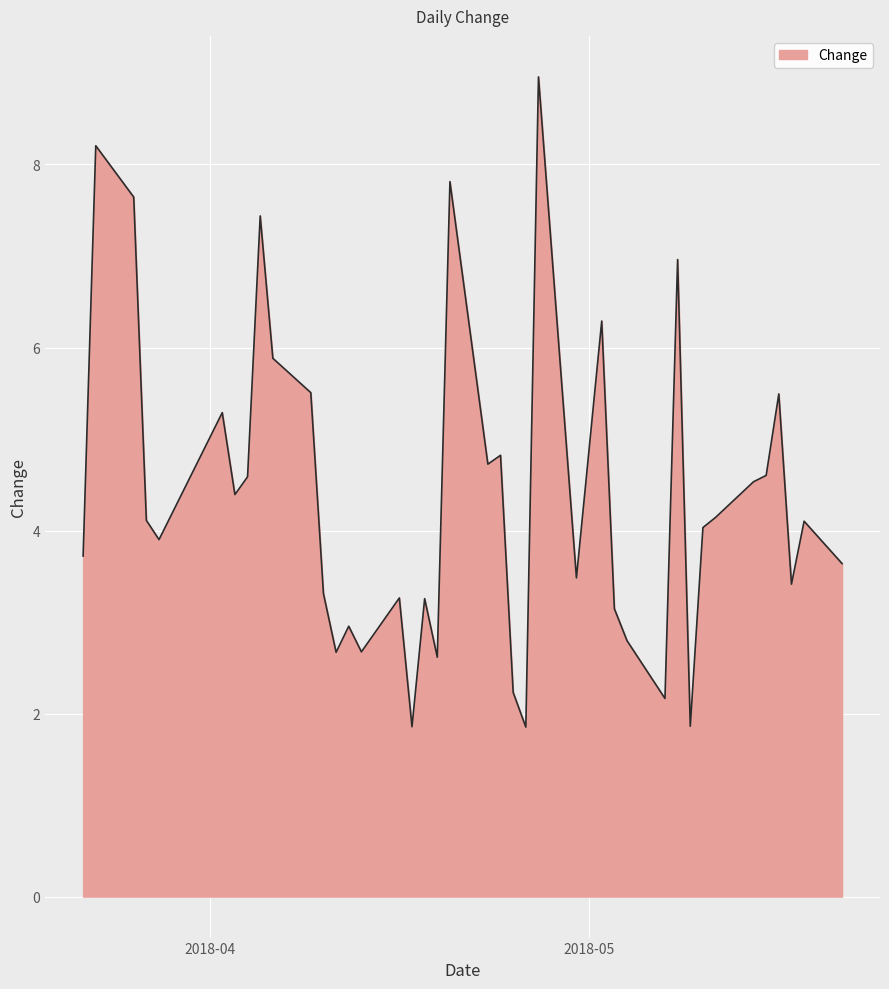

What is the sum of all values?

174.3